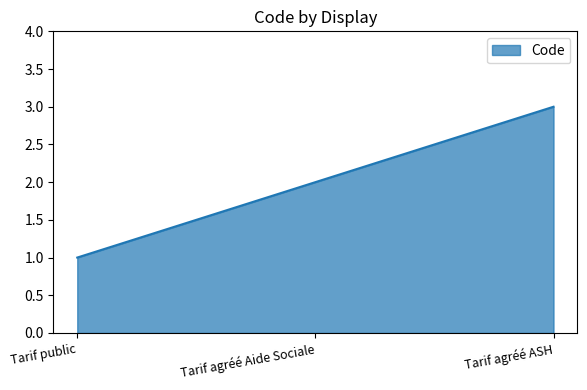

The value at Tarif agréé ASH is 1. True or false?

False